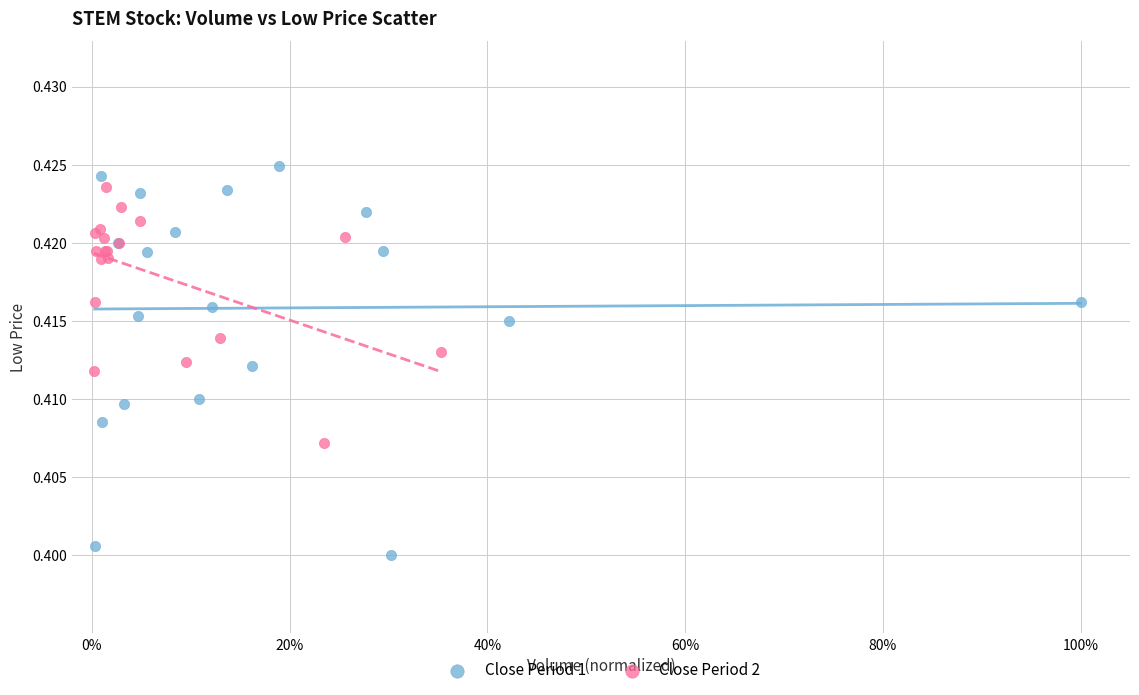

What are all the series names shown in the legend?

Close Period 1, Close Period 2